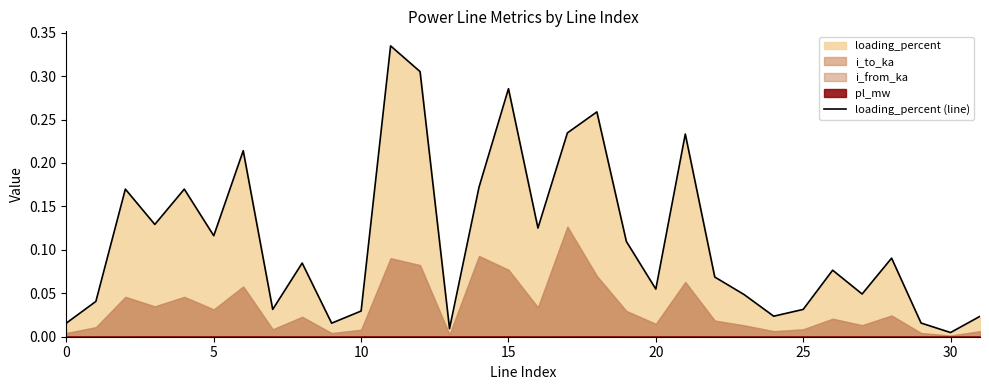

What is the difference between the maximum and minimum values?

0.3